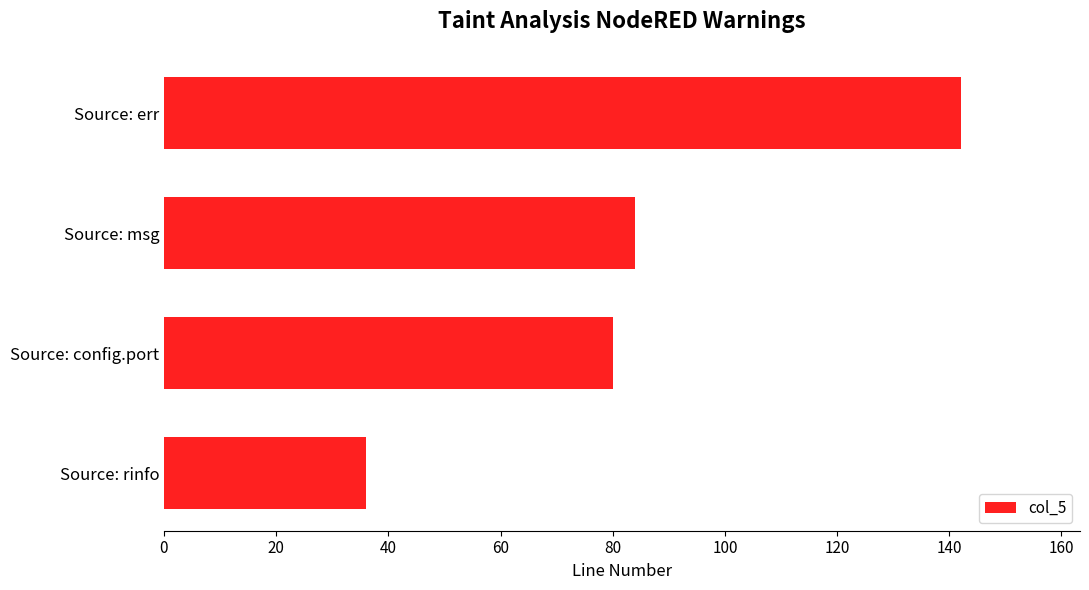

What is the difference between the second highest and minimum values?

48